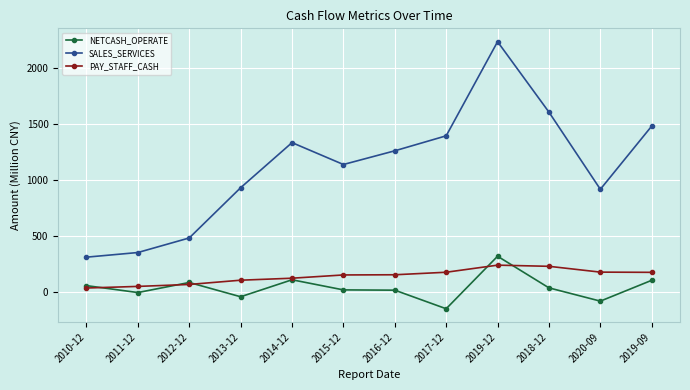

True or false: PAY_STAFF_CASH and SALES_SERVICES cross at least once.

False